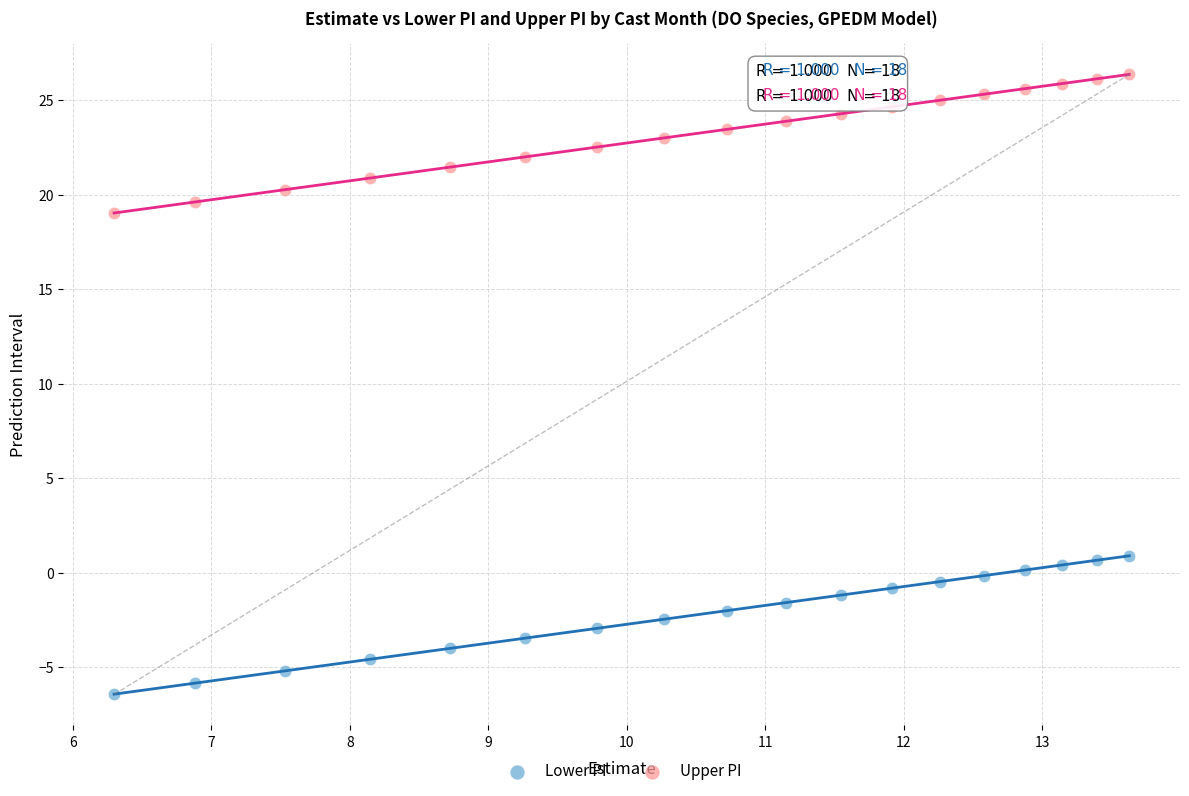

Which series contains the highest Y value?

Upper PI